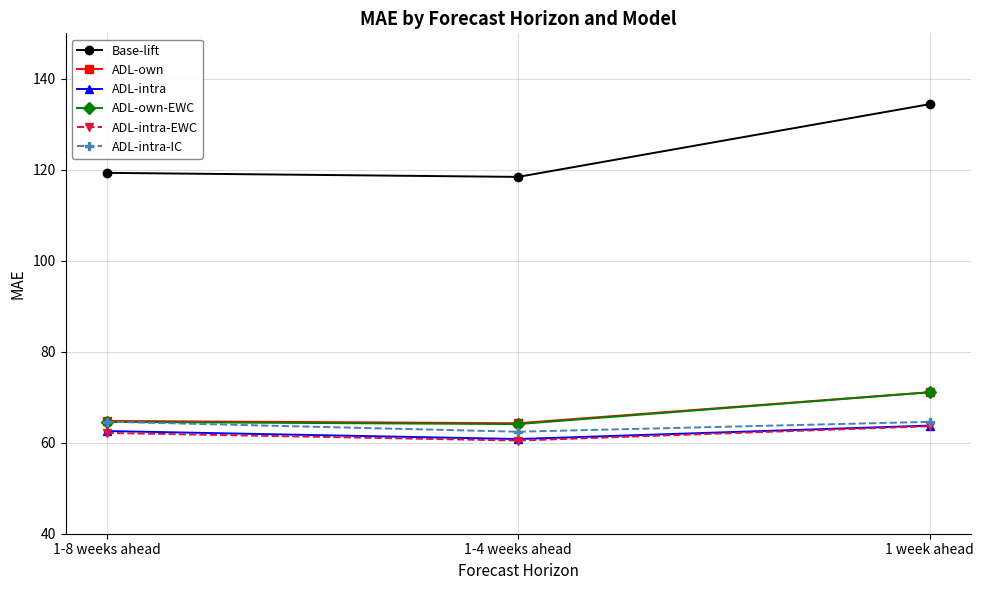

Which series changed the most between 1-4 weeks ahead and 1 week ahead?

Base-lift